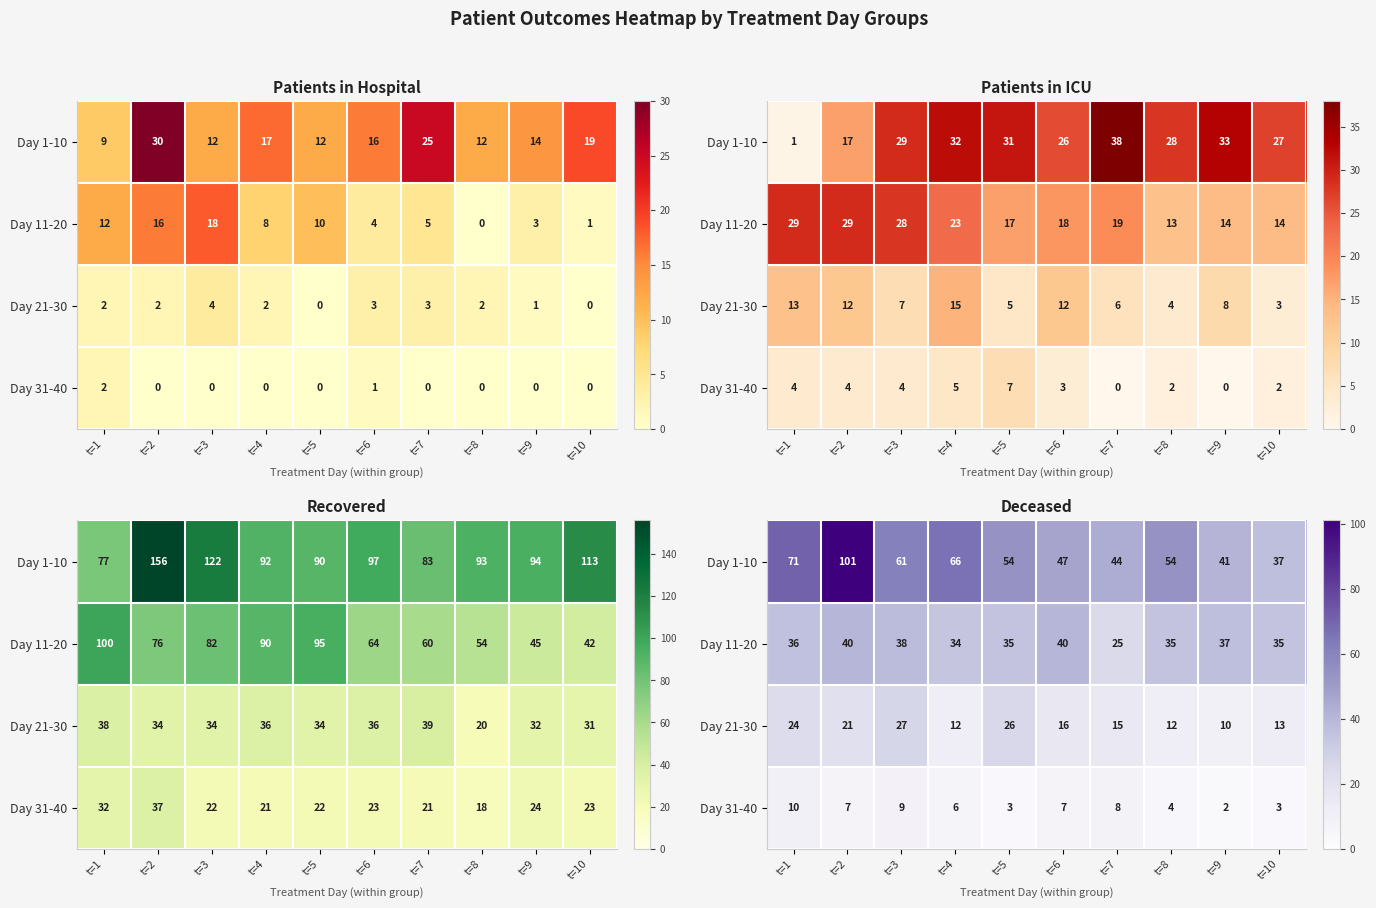

How many data points does each series have?

10